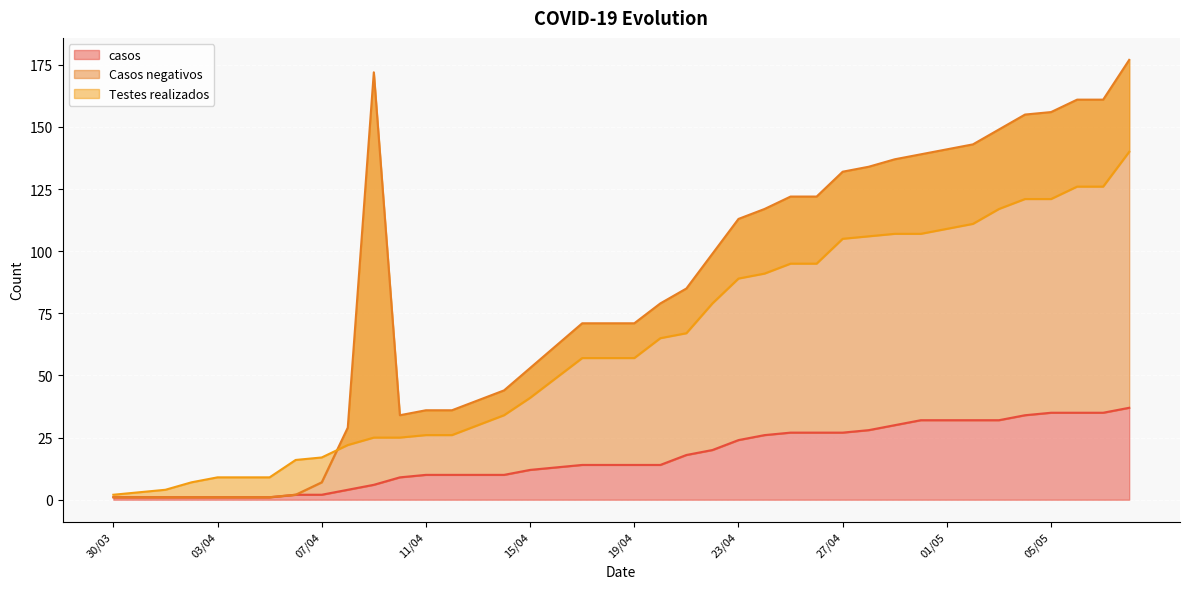

At which label is Casos negativos closest to 89?

21/04